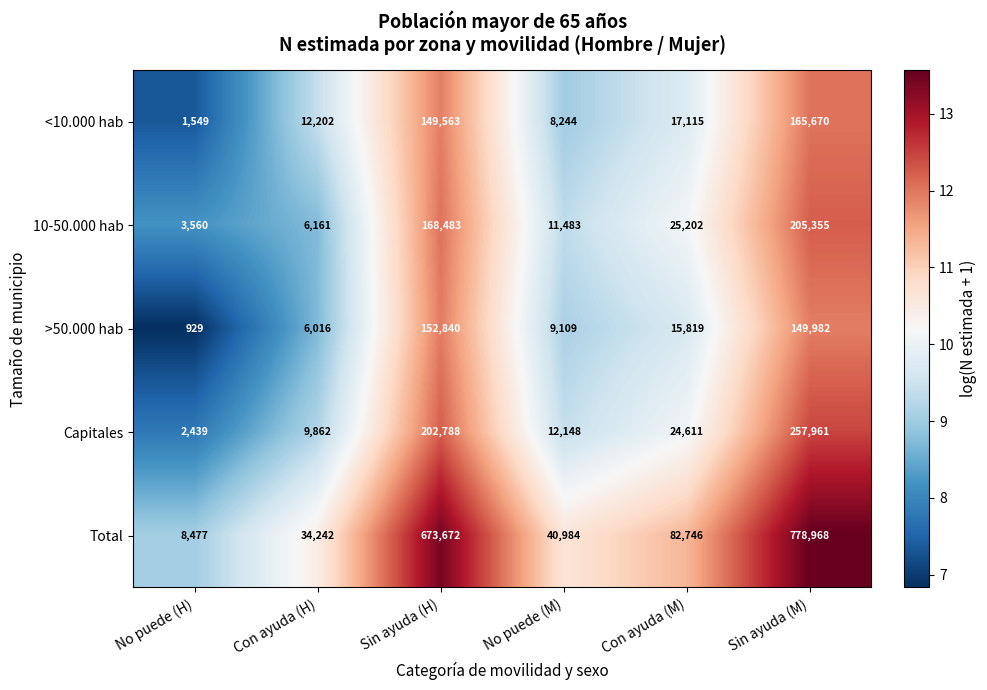

What is the sum of the >50.000 hab values at No puede (H) and Con ayuda (M)?

16748